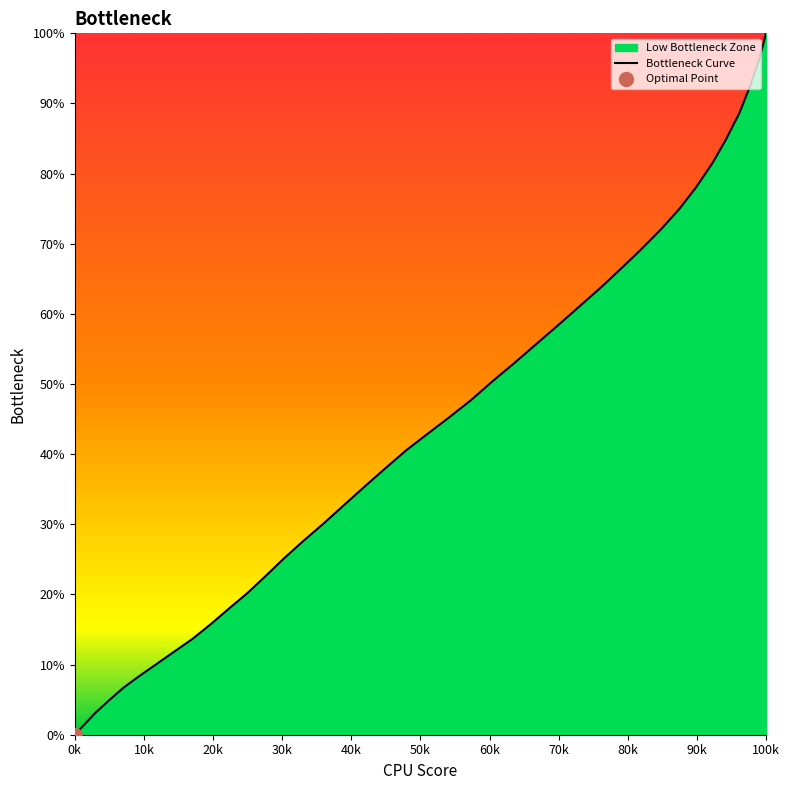

What is the maximum value for Bottleneck Curve?

100.0